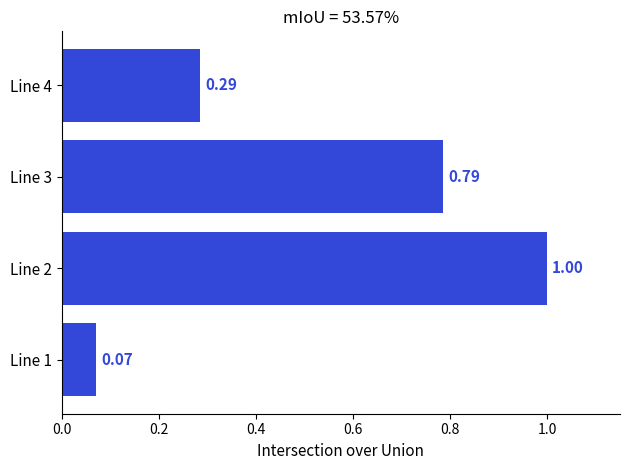

What is the difference between the second highest and second lowest values?

0.5